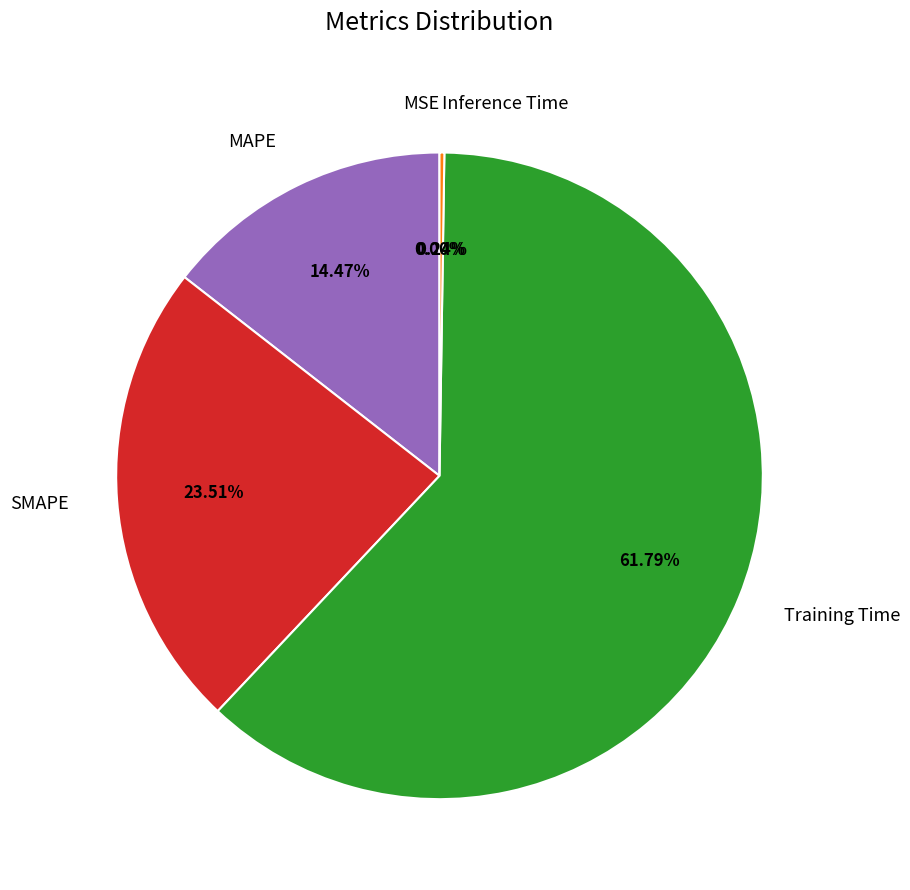

Which slice is the largest?

Training Time